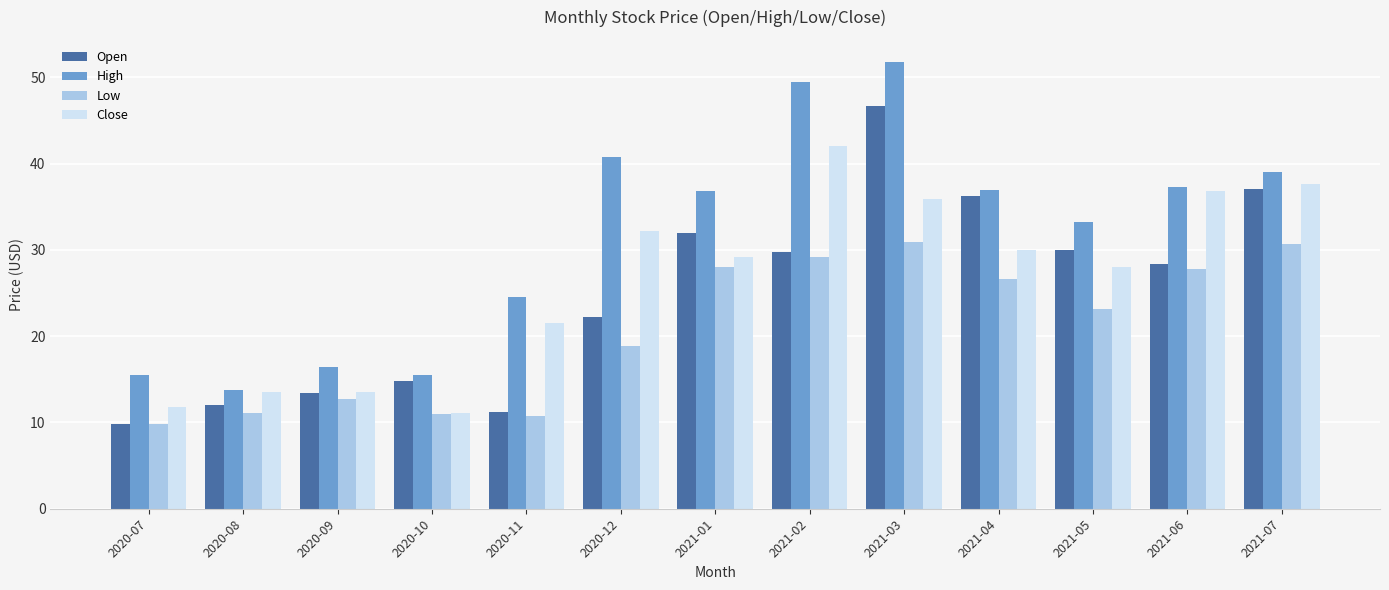

Between 2020-11 and 2021-02, which series saw the biggest shift?

High